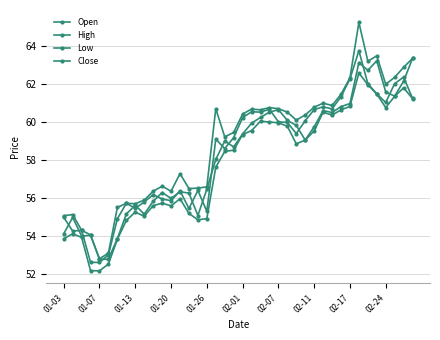

What is the highest value of the Close series?

63.7